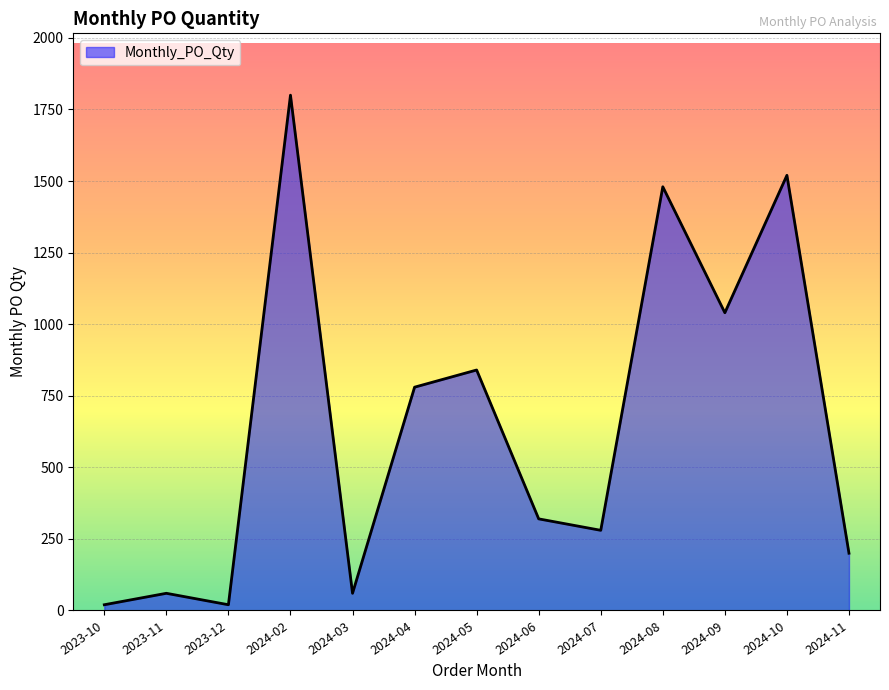

What is the average value?

648